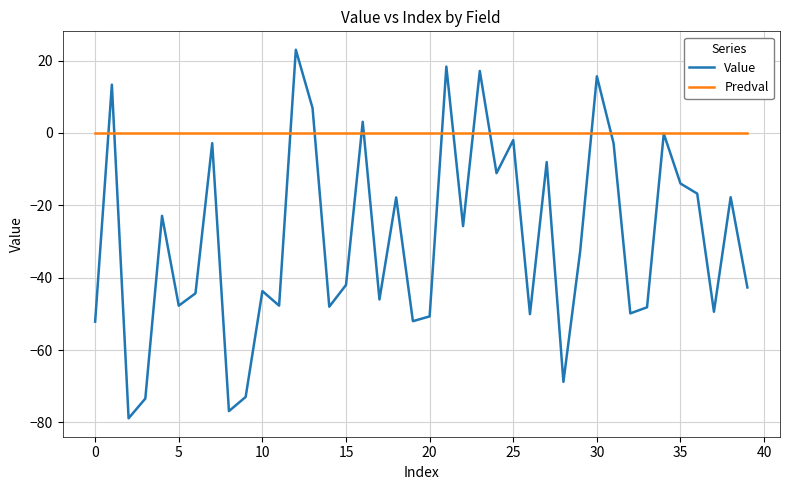

Which series has the largest total across all categories?

Predval